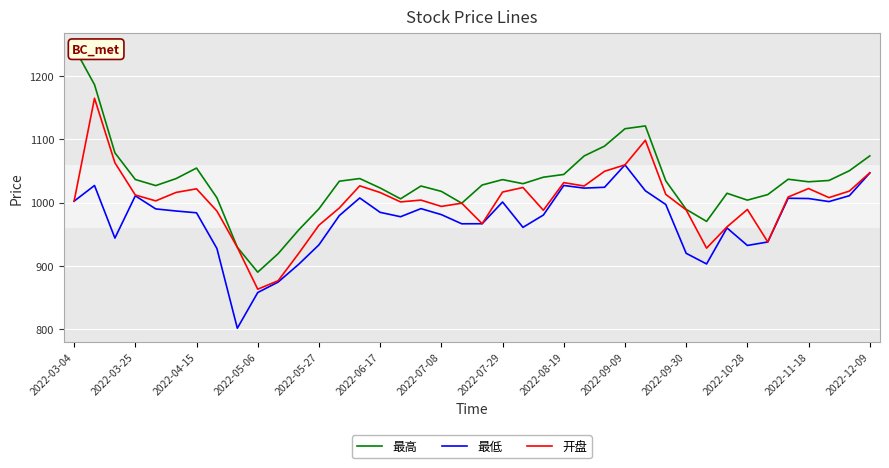

Does the chart display data point markers on the line(s)?

No